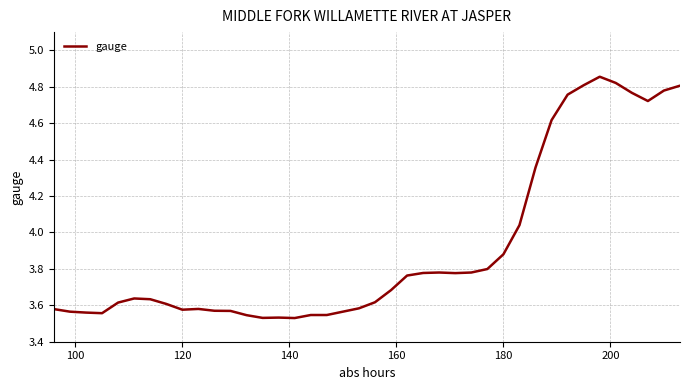

What is the difference between the maximum and minimum values?

1.3